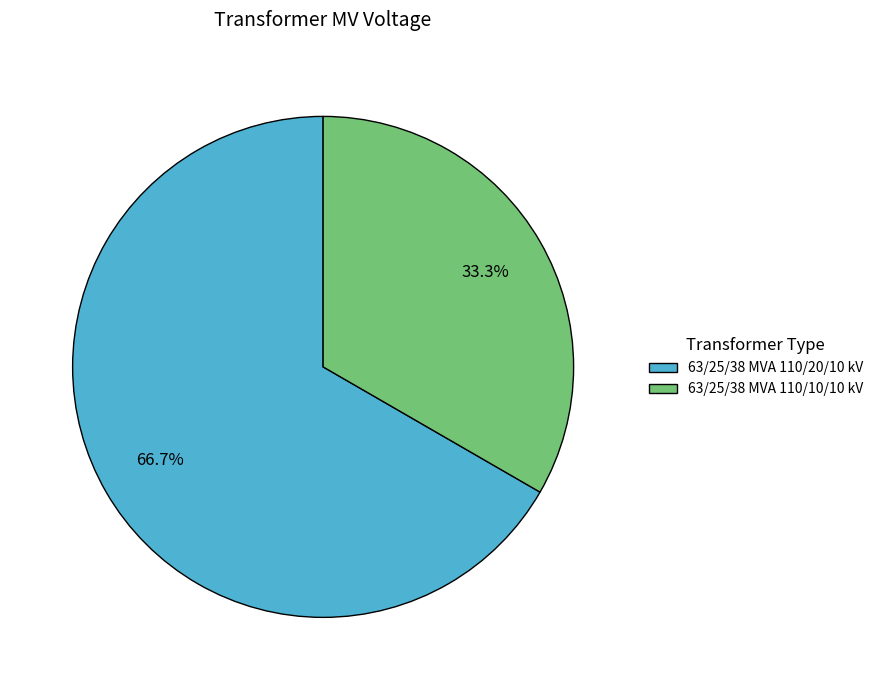

Rank the categories by value from highest to lowest.

63/25/38 MVA 110/20/10 kV, 63/25/38 MVA 110/10/10 kV